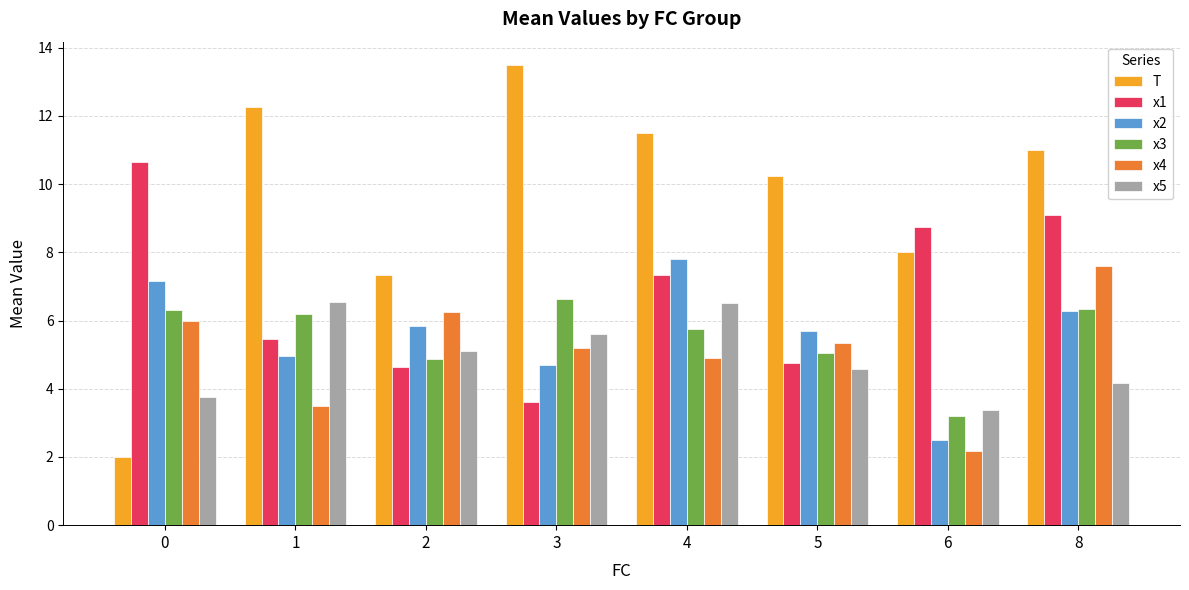

Which category has the highest value across all series?

3